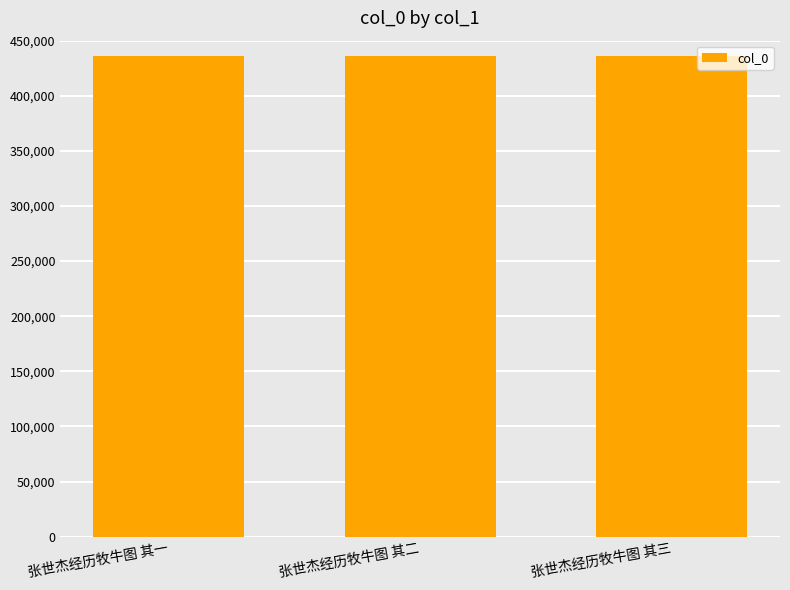

Is it true that the value at 张世杰经历牧牛图 其一 is 436374?

True